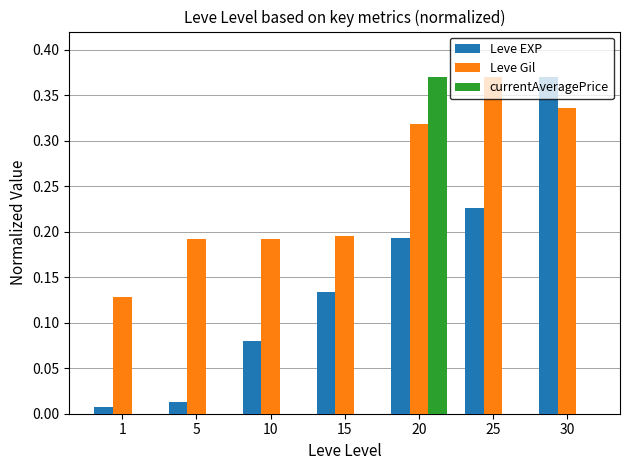

Is it true that Leve EXP equals 0.3 at 25?

False